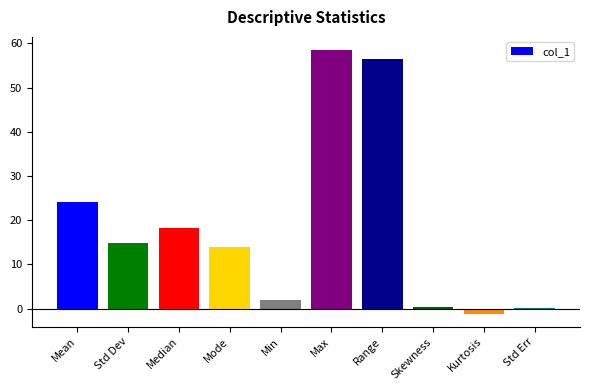

The value at Mode is 14.0. True or false?

True